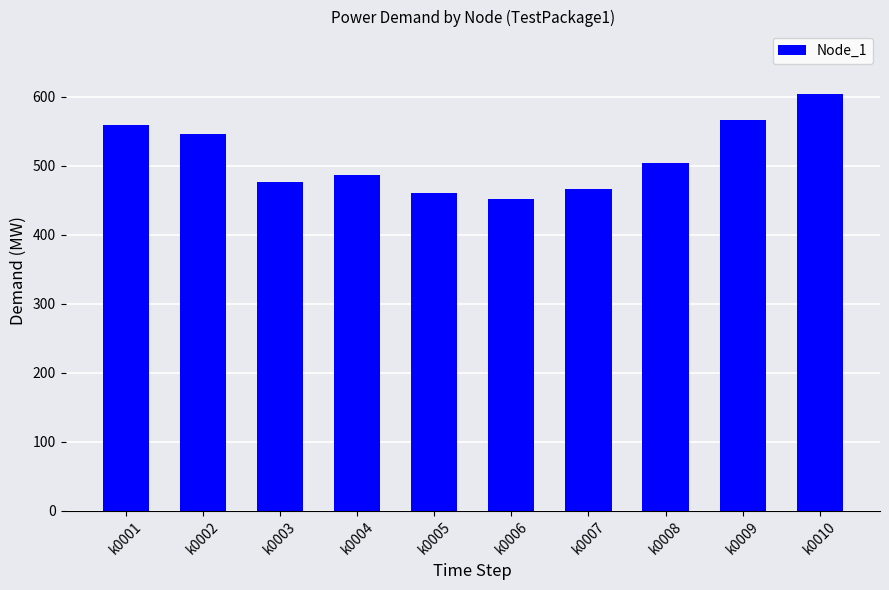

Between k0003 and k0009, which is larger?

k0009